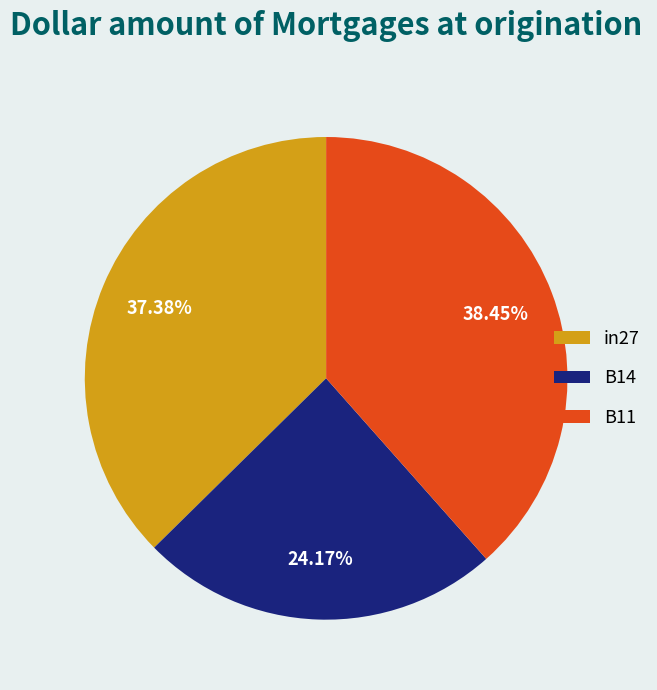

Rank the categories by value from highest to lowest.

B11, in27, B14